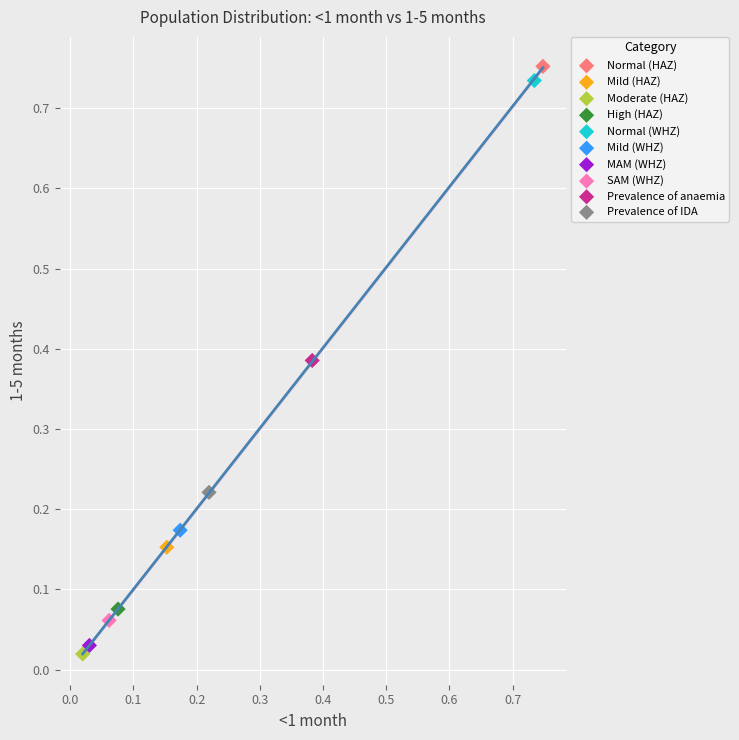

What are all the series names shown in the legend?

Normal (HAZ), Mild (HAZ), Moderate (HAZ), High (HAZ), Normal (WHZ), Mild (WHZ), MAM (WHZ), SAM (WHZ), Prevalence of anaemia, Prevalence of IDA